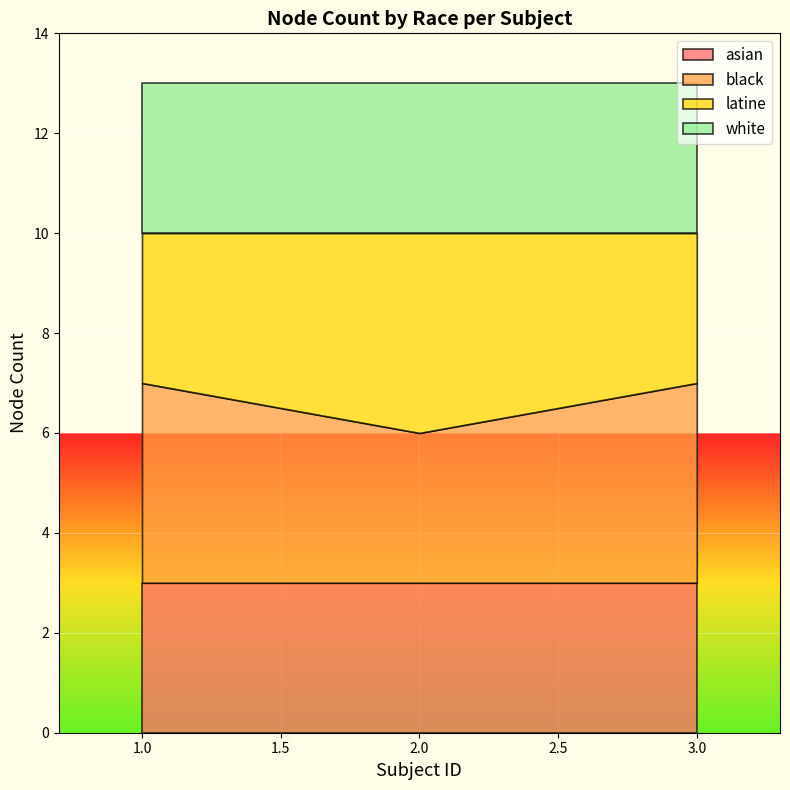

True or false: latine has more than 2 interior local peaks.

False